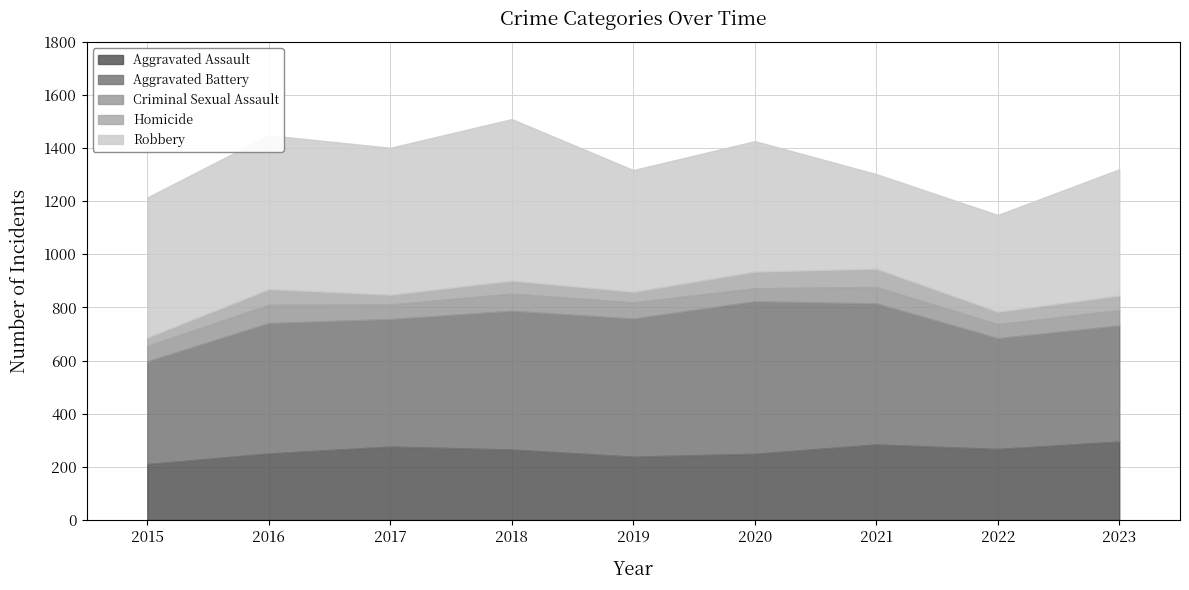

How many values in the Aggravated Assault series are below 265?

4